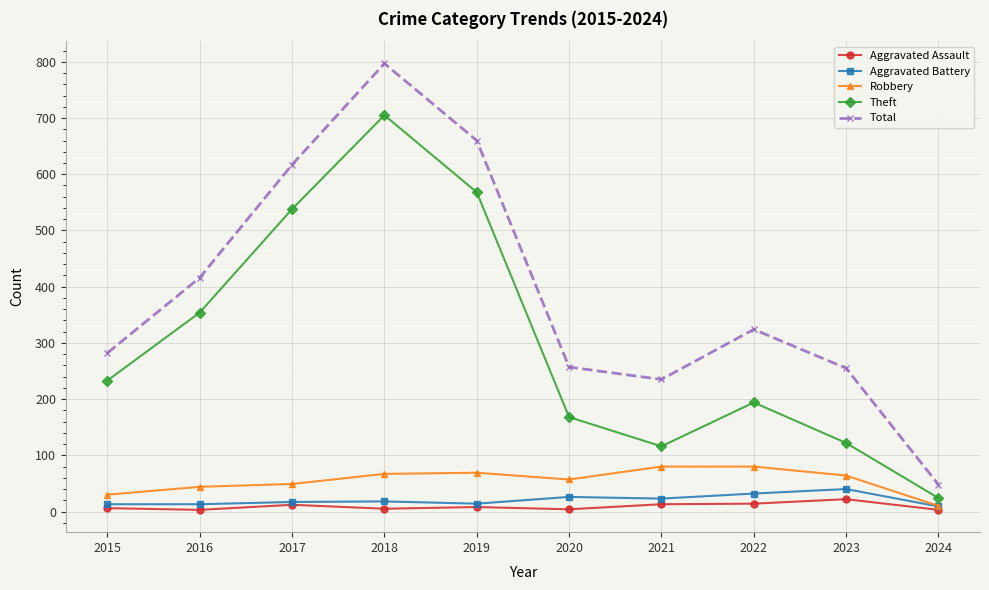

How many data points does each series have?

10